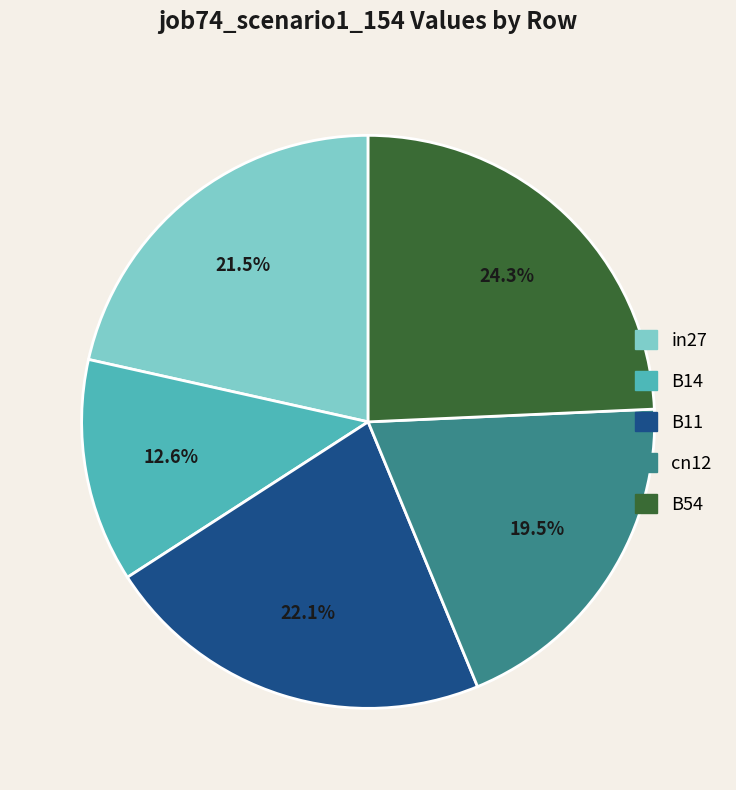

Does any single category account for the majority?

No